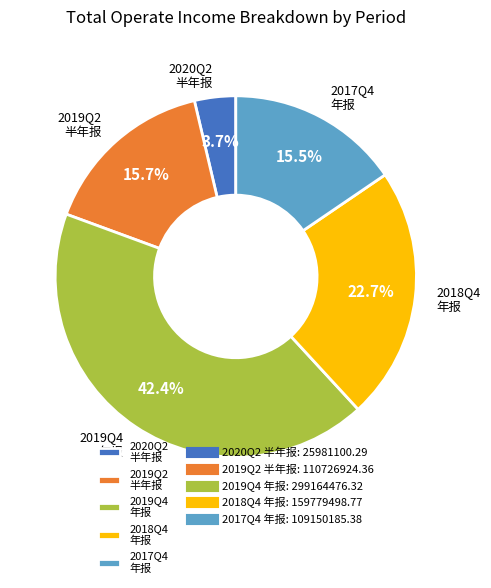

What is the largest slice in the pie chart?

2019Q4 年报